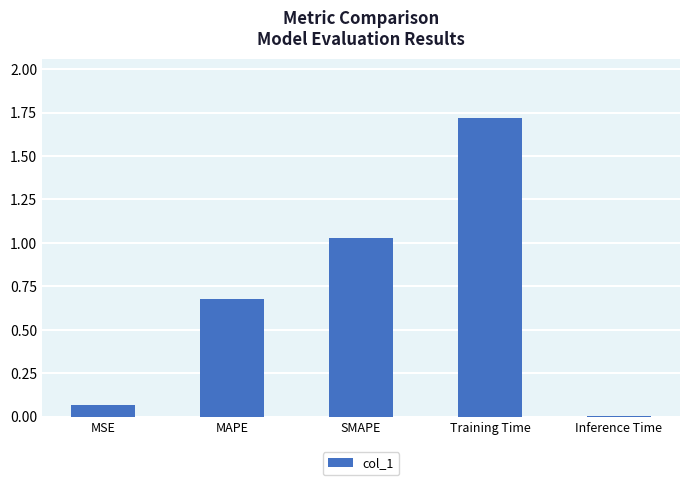

Between MSE and SMAPE, which is larger?

SMAPE